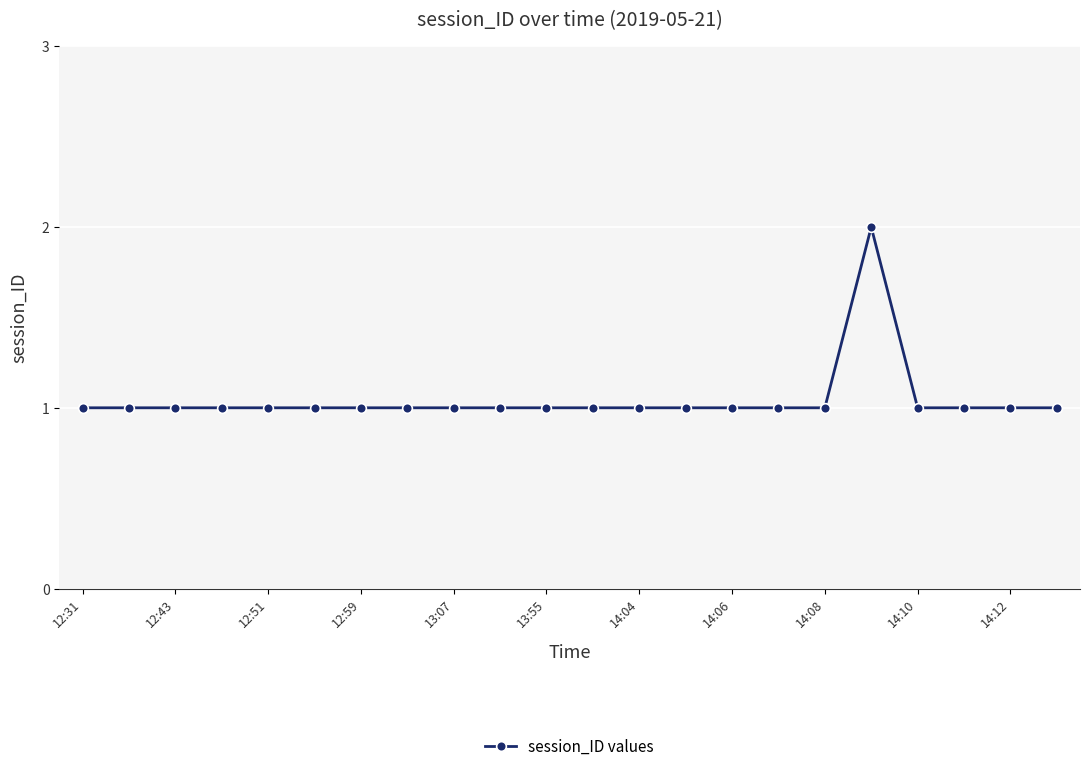

What is the sum of all values?

23